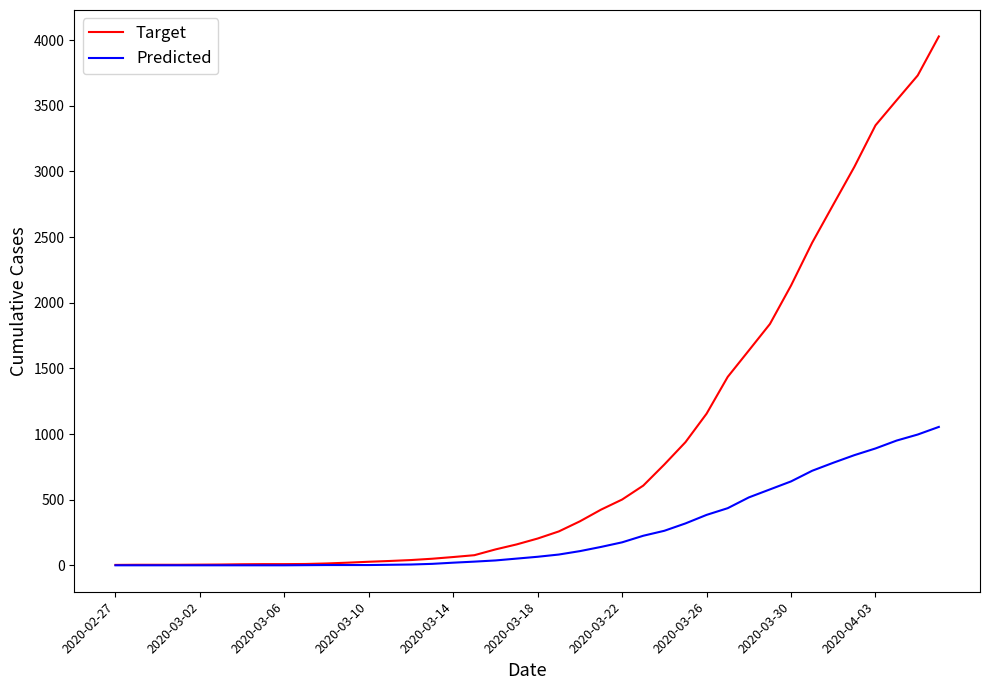

What is the highest value of the Predicted series?

1054